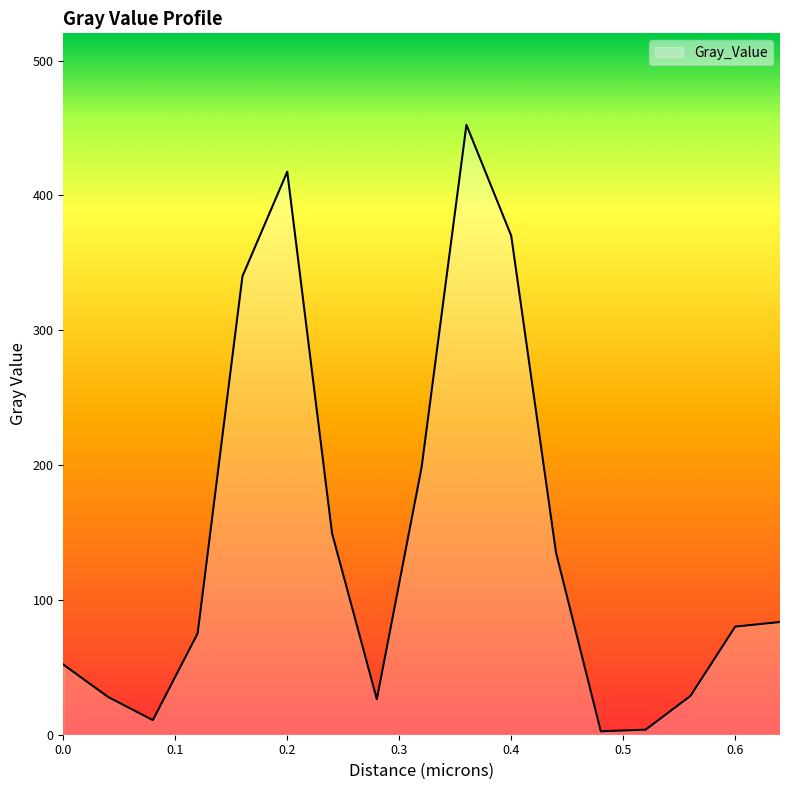

How many categories are shown in the chart?

17